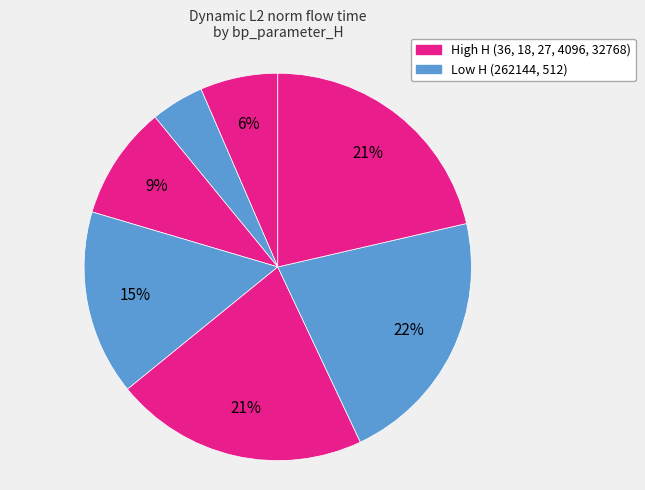

How many segments does this pie chart have?

7